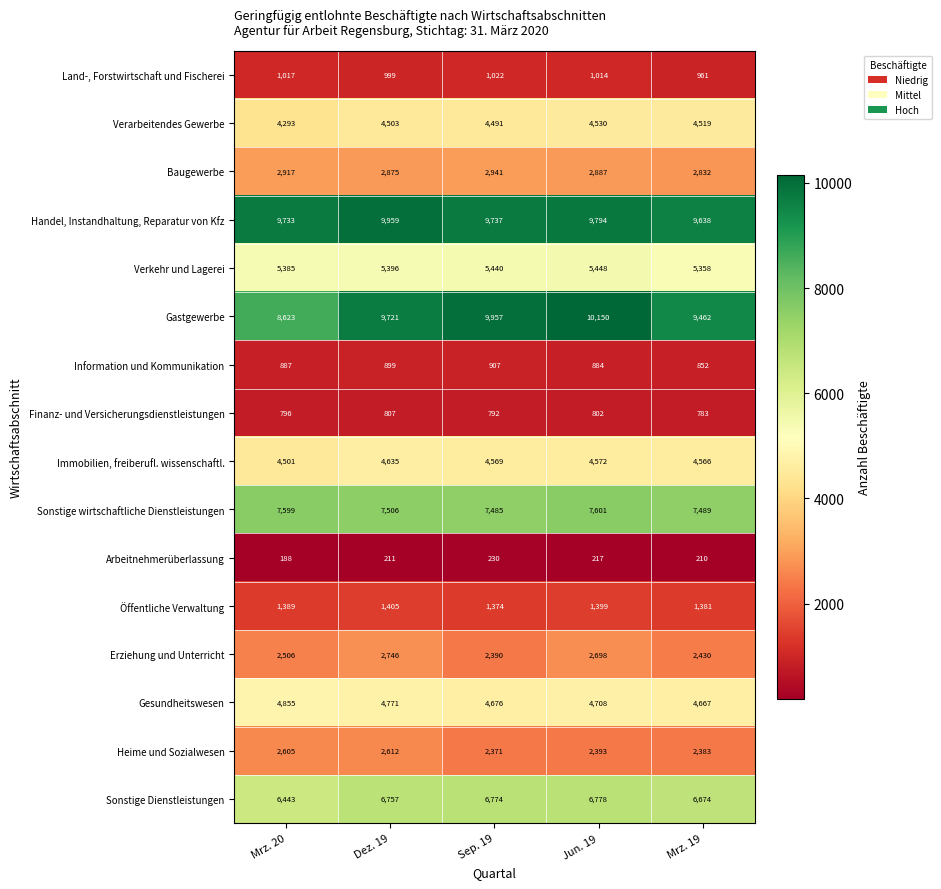

Which series has the largest total across all categories?

Handel, Instandhaltung, Reparatur von Kfz